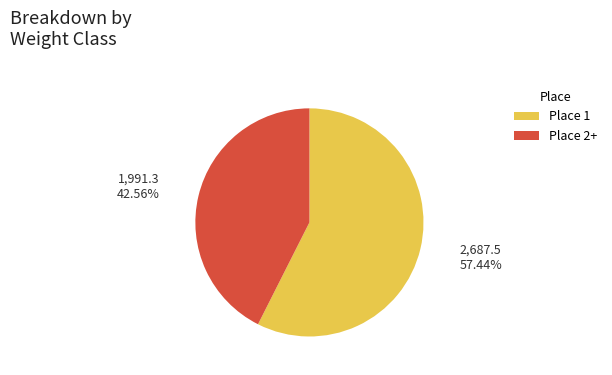

Which slice is the smallest?

Place 2+